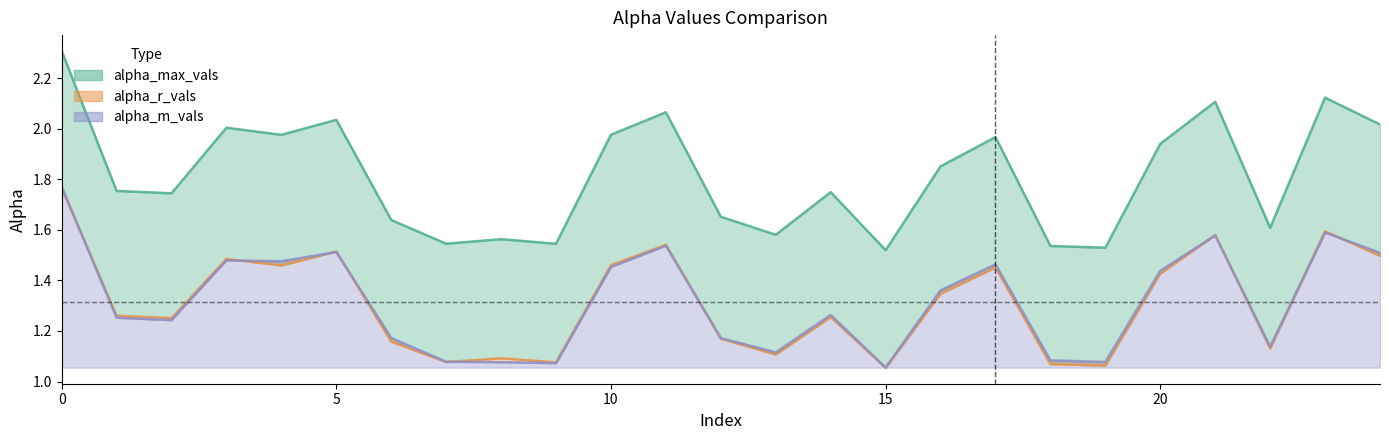

Rank the categories by alpha_max_vals value from lowest to highest.

15, 19, 18, 9, 7, 8, 13, 22, 6, 12, 2, 14, 1, 16, 20, 17, 4, 10, 3, 24, 5, 11, 21, 23, 0